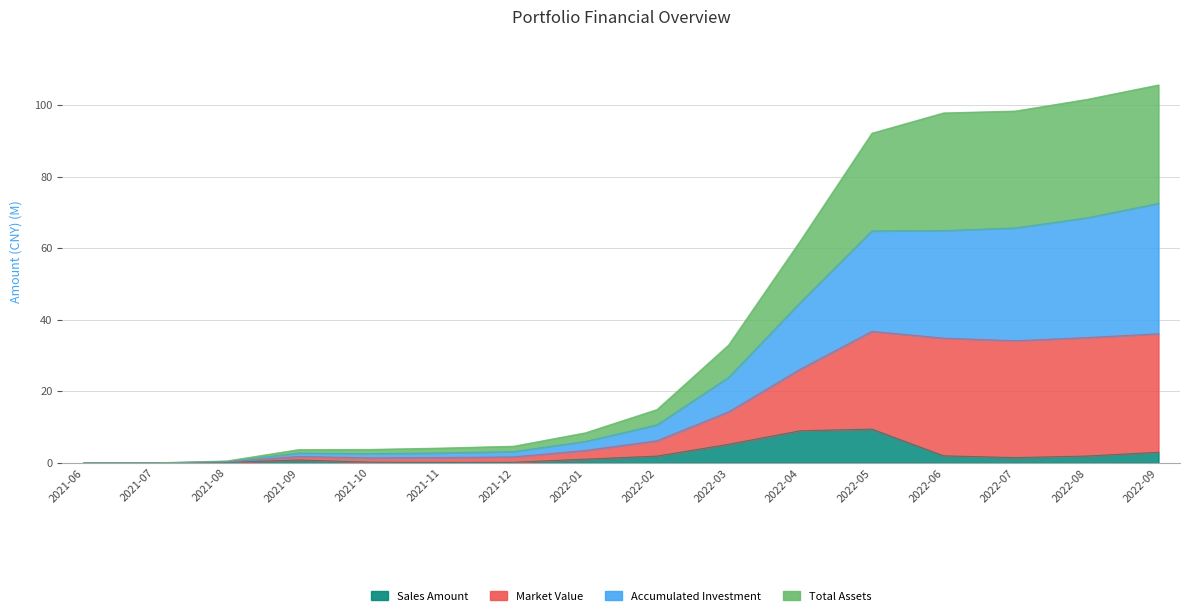

How many interior local peaks does the Accumulated Investment series have?

1